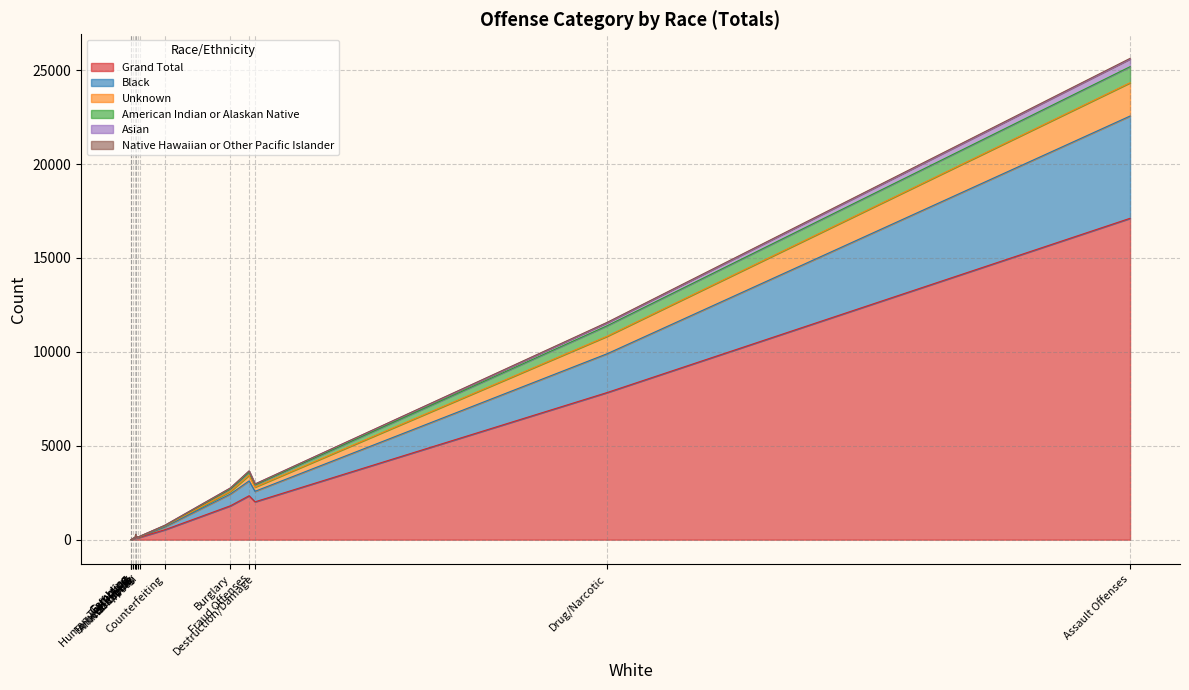

Is the value of Native Hawaiian or Other Pacific Islander at Human Trafficking greater than the value of American Indian or Alaskan Native at Gambling?

No